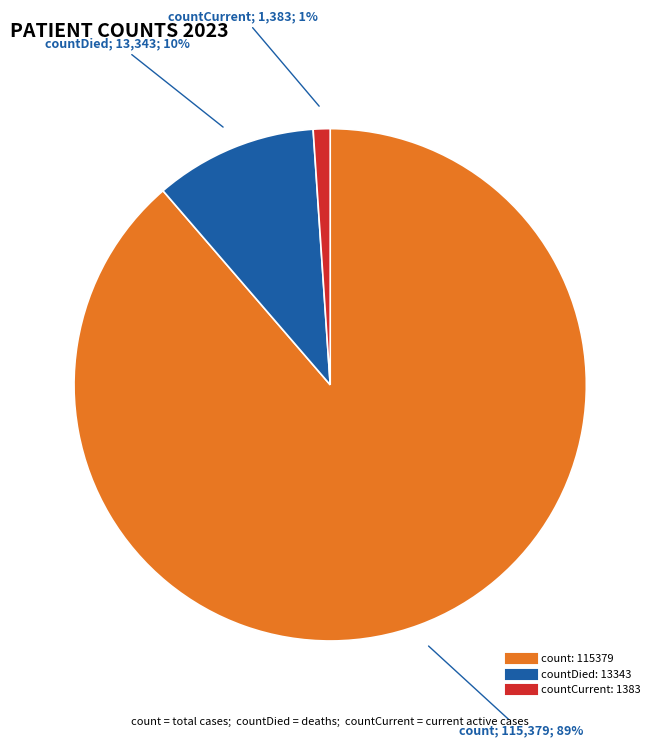

To the nearest percent, what is the difference between the largest and smallest slice percentages?

88%